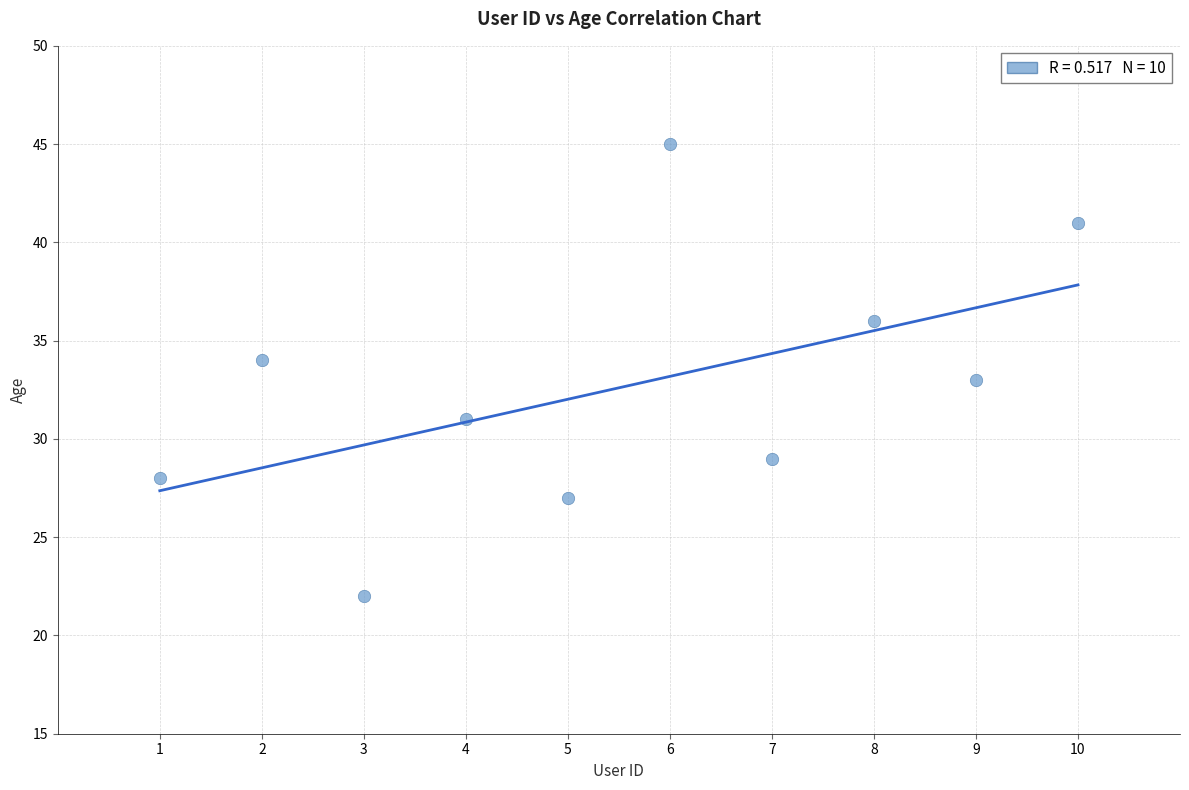

What is the range of Y values (max minus min)?

23